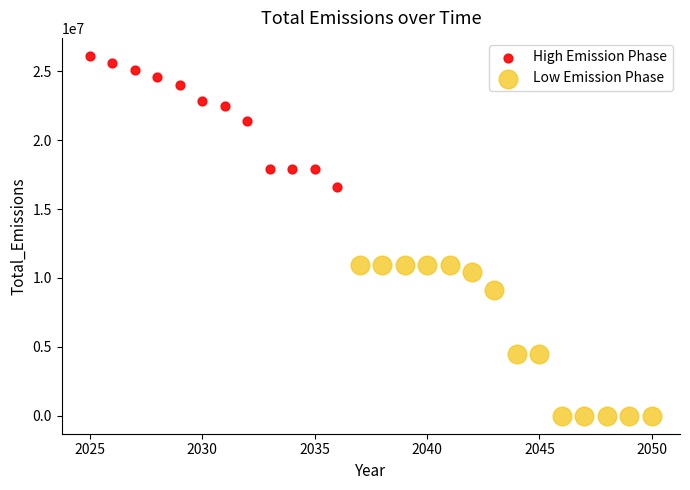

Which series has the largest Y range (max minus min)?

Low Emission Phase